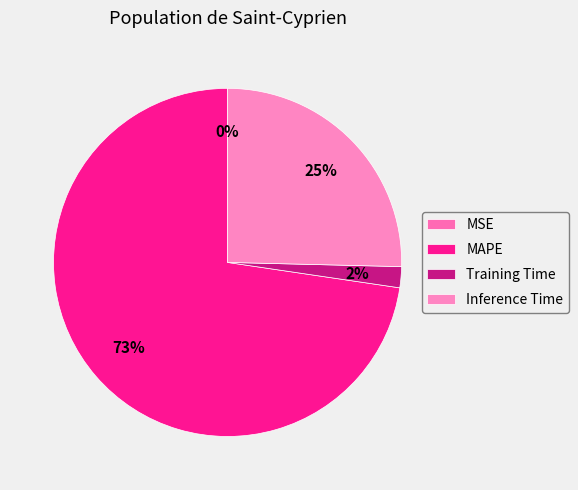

What percentage is the MAPE slice, to the nearest percent?

73%